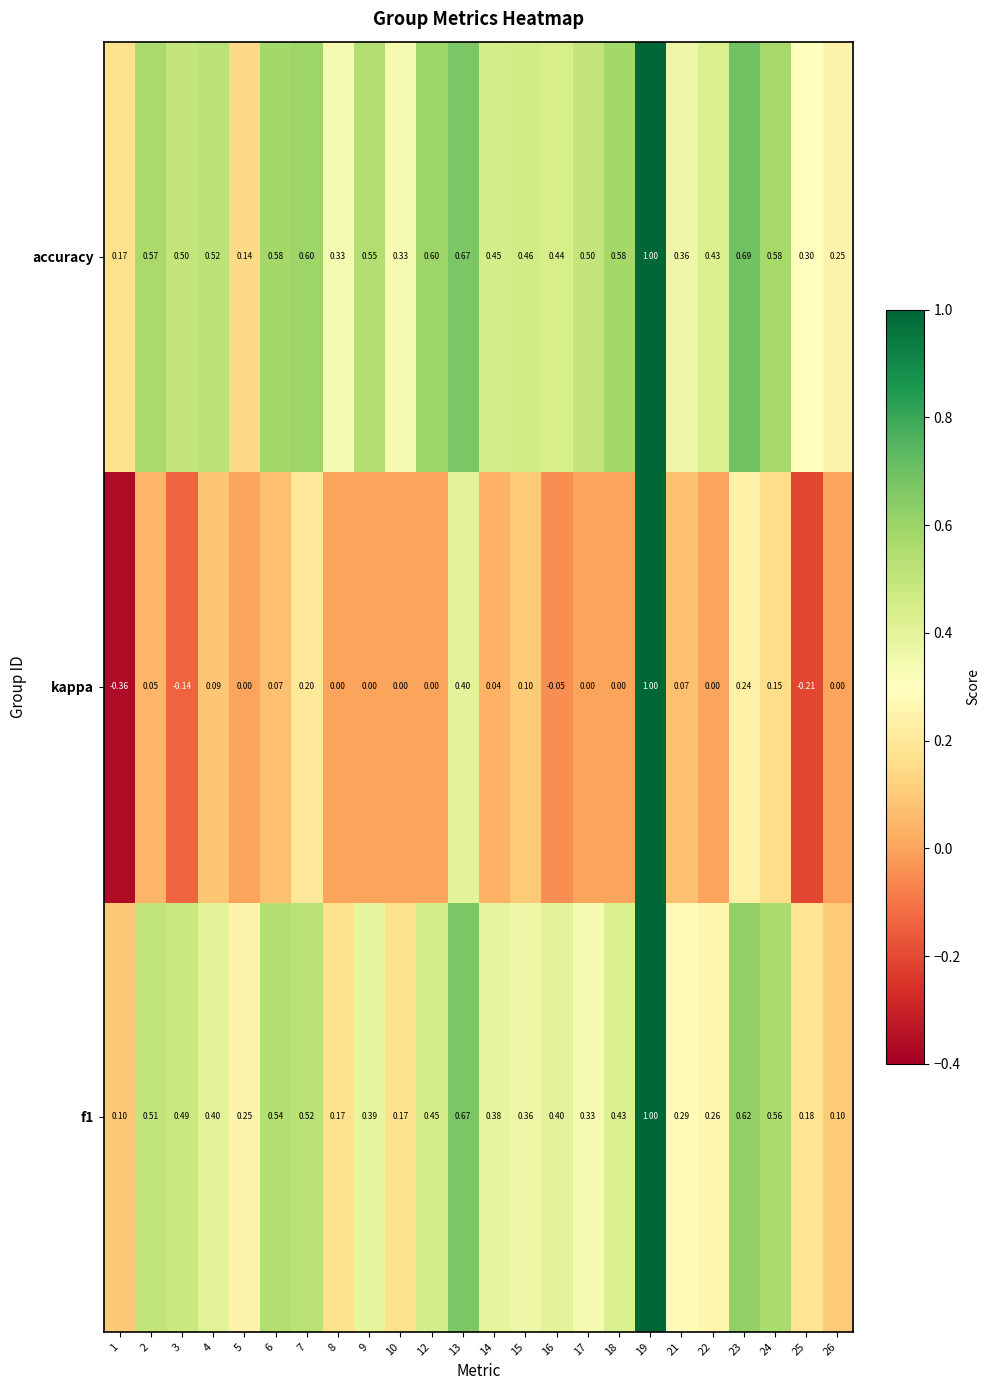

Which series has the largest range (max minus min)?

kappa